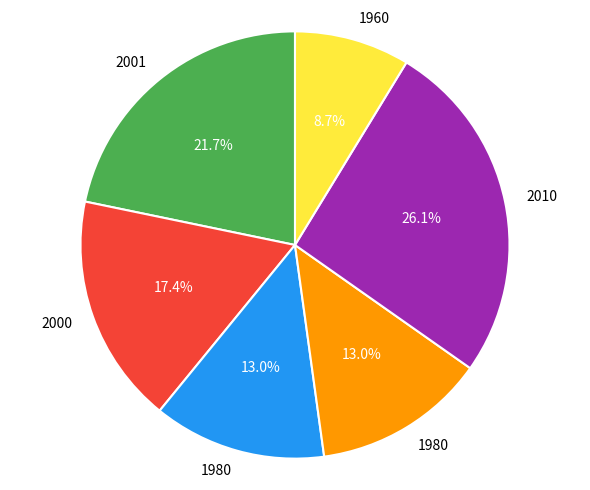

Does any single category account for the majority?

No